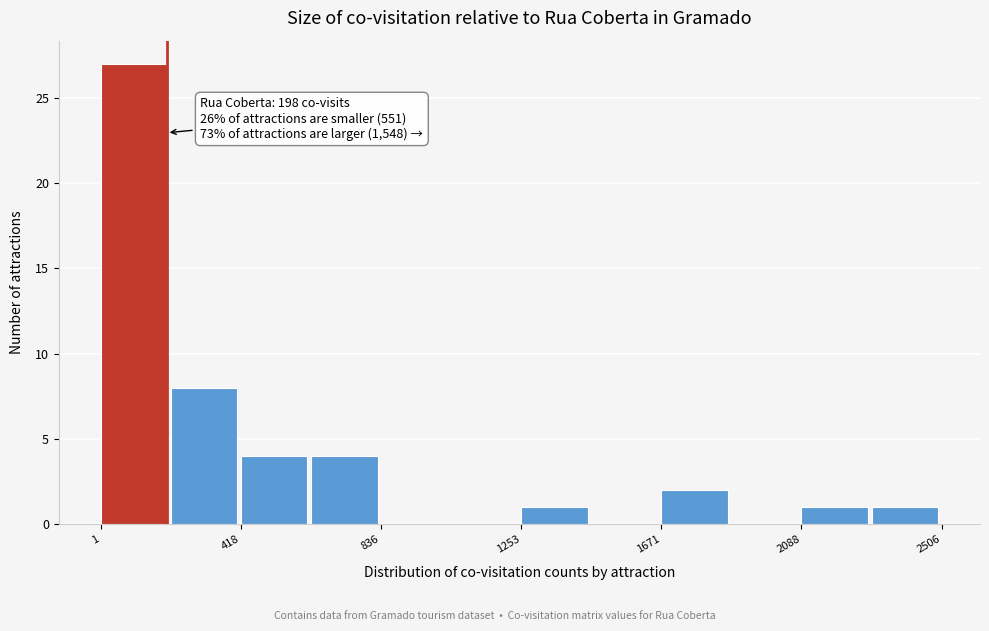

Over which range of the x-axis is the bar tallest?

0 to 200